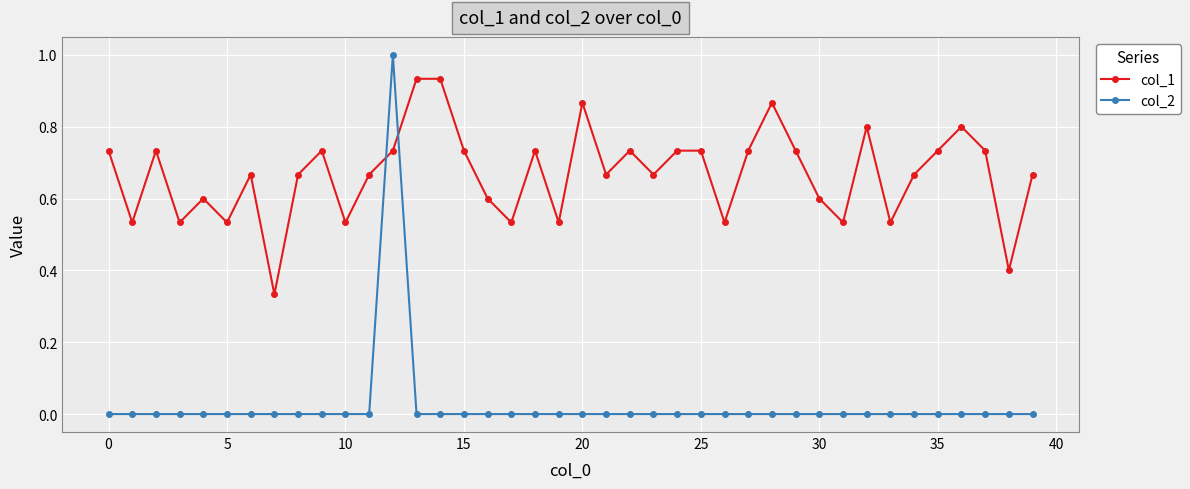

Rank the series by their average value, from highest to lowest.

col_1, col_2